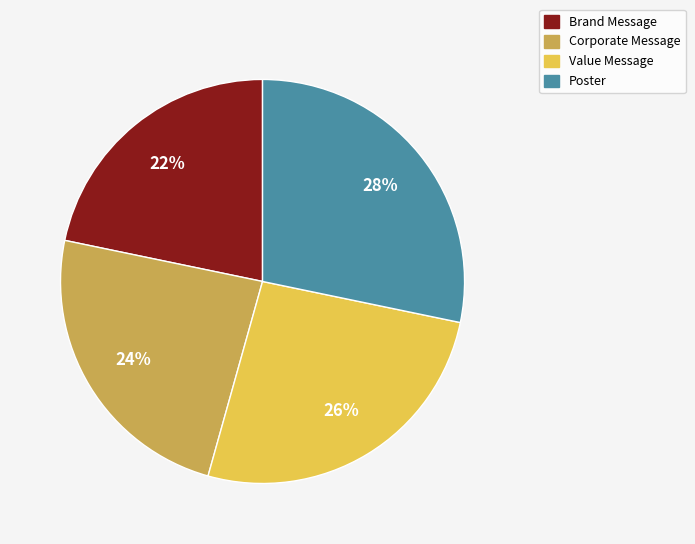

To the nearest percent, what is the combined percentage of Value Message and Poster?

54%